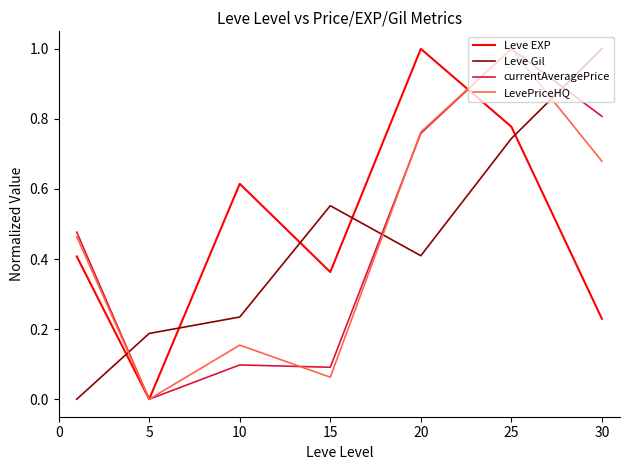

True or false: Leve Gil and LevePriceHQ cross at least once.

True